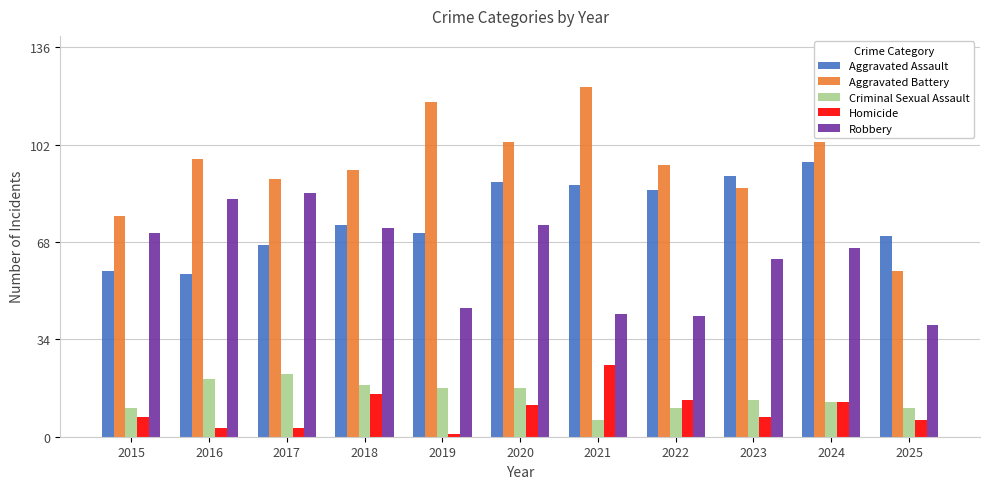

What is the spread (max minus min) of values at 2016?

94